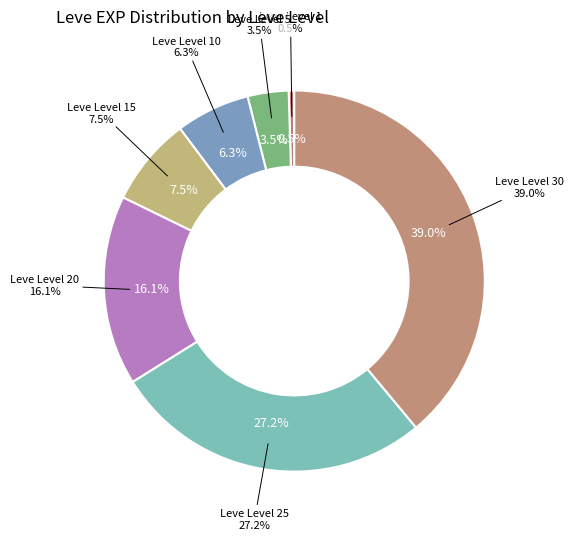

Does any single category account for the majority?

No